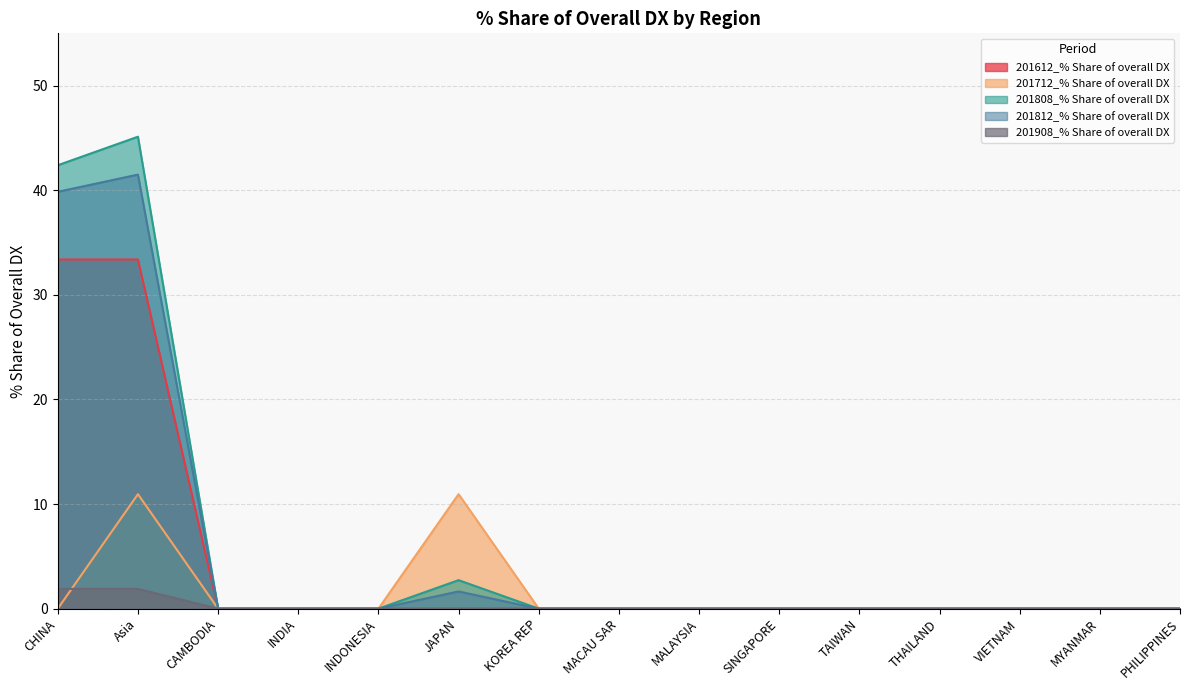

Which series has the widest spread of values?

201808_% Share of overall DX